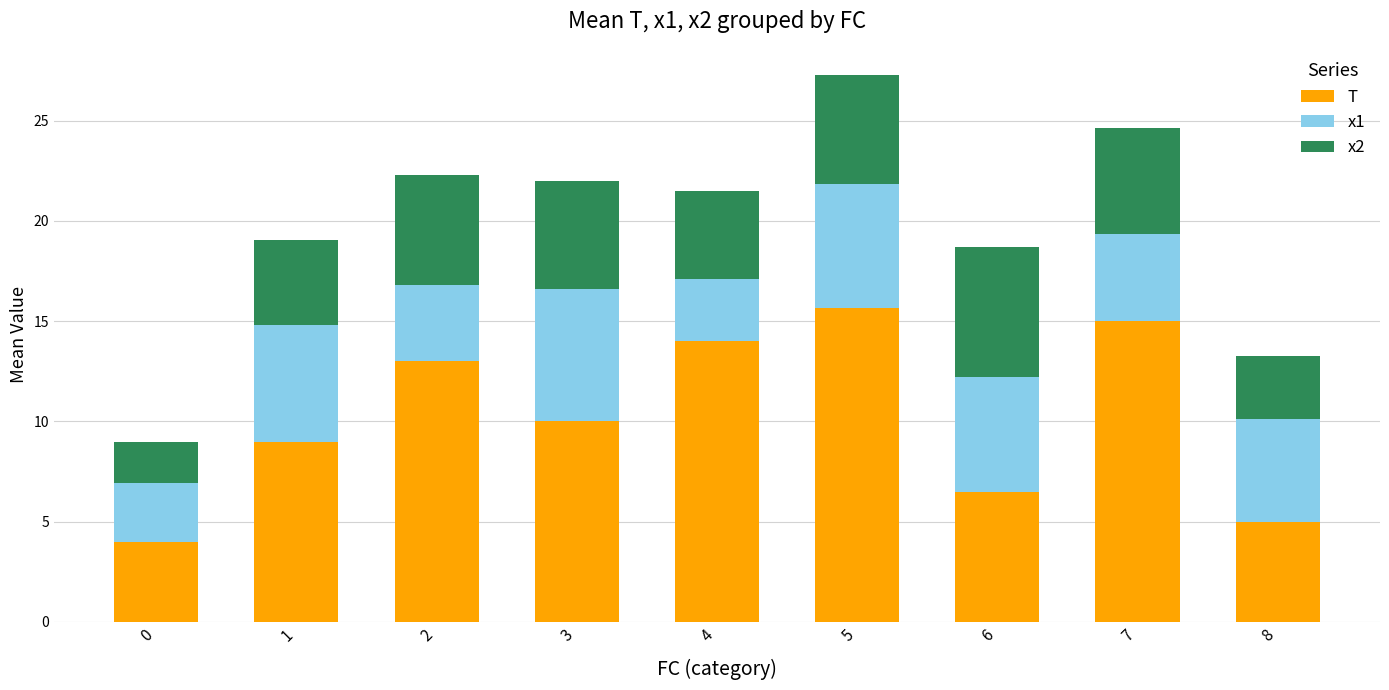

What is the total value across all series at 0?

9.0